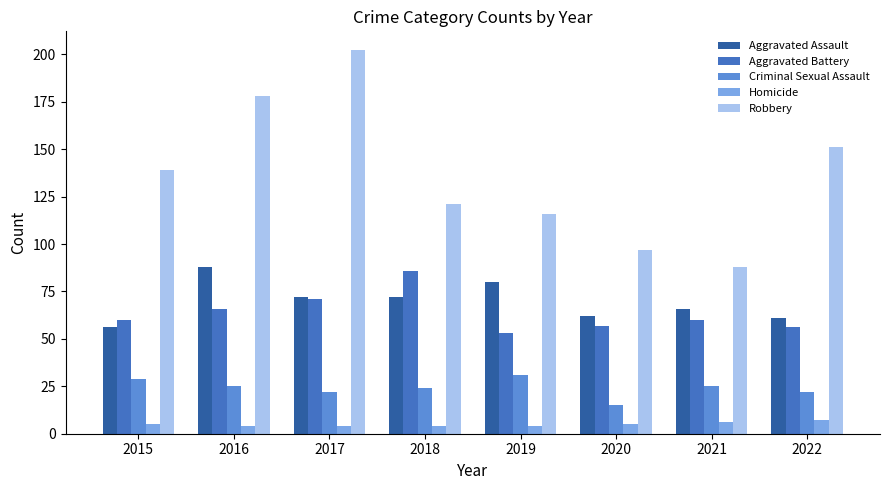

Are the bars grouped side by side (vs. stacked)?

Yes